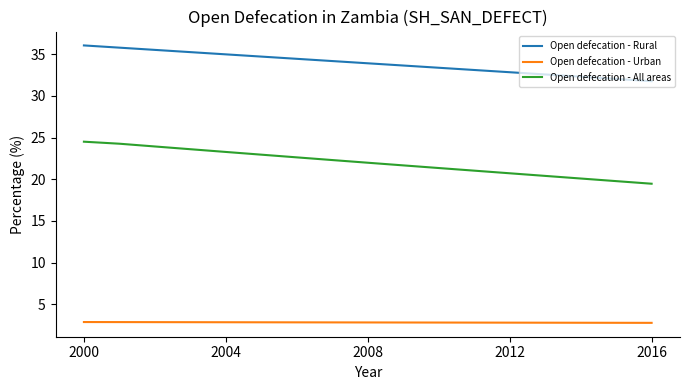

What are all the series names shown in the legend?

Open defecation - Rural, Open defecation - Urban, Open defecation - All areas